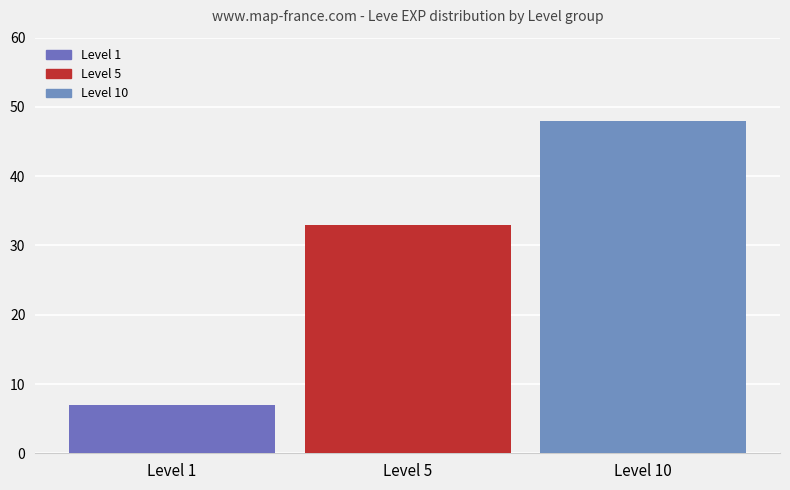

What is the approximate value at Level 10, to the nearest 5?

50